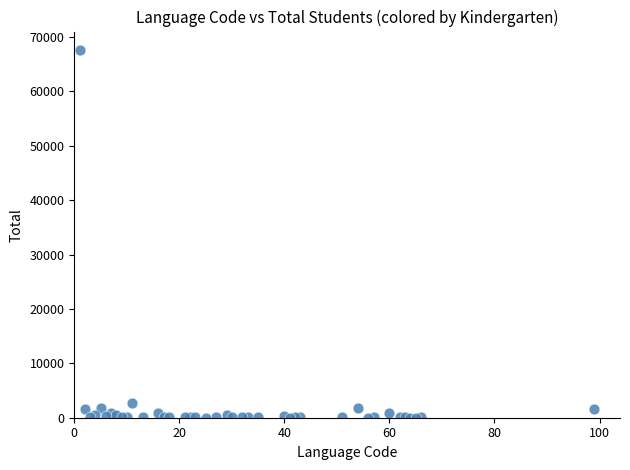

What Y value in the scatter plot is closest to 33826?

2668